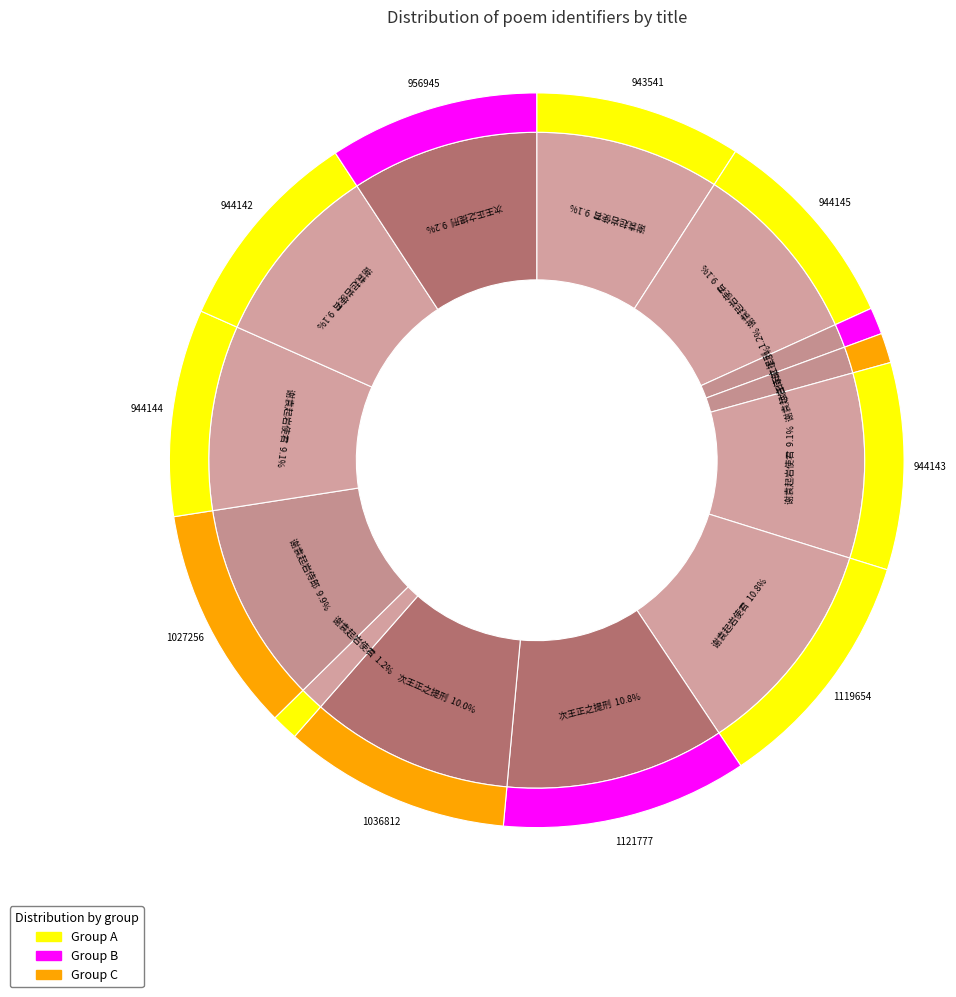

Is the sum of 次王正之提刑韵谢袁起岩知府送末利二槛 and 谢袁起岩使君借贡院居 其四 greater than half?

No